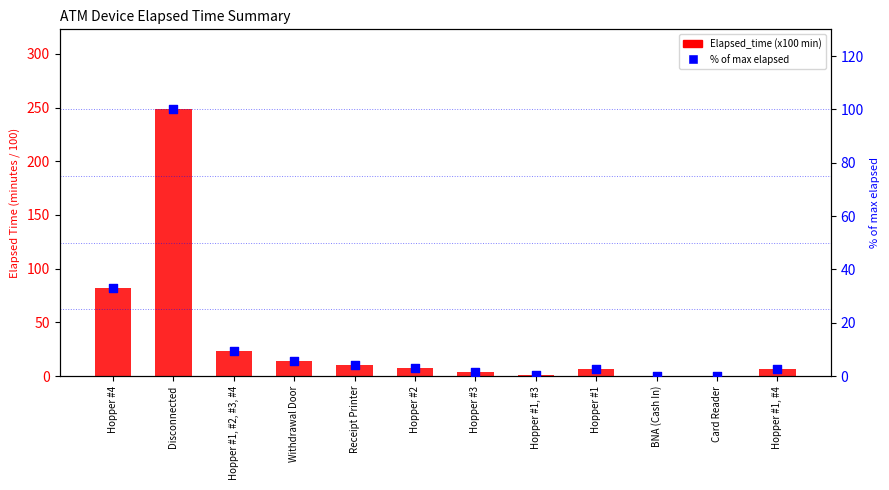

Which series reaches the minimum Y coordinate?

Elapsed_time (x100 min)